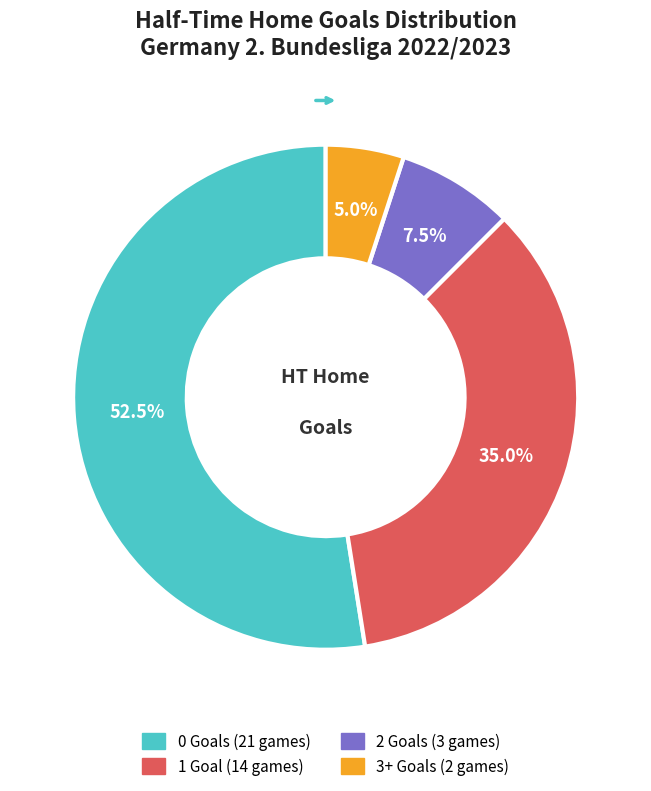

The 2 slice represents 36% of the pie. True or false?

False